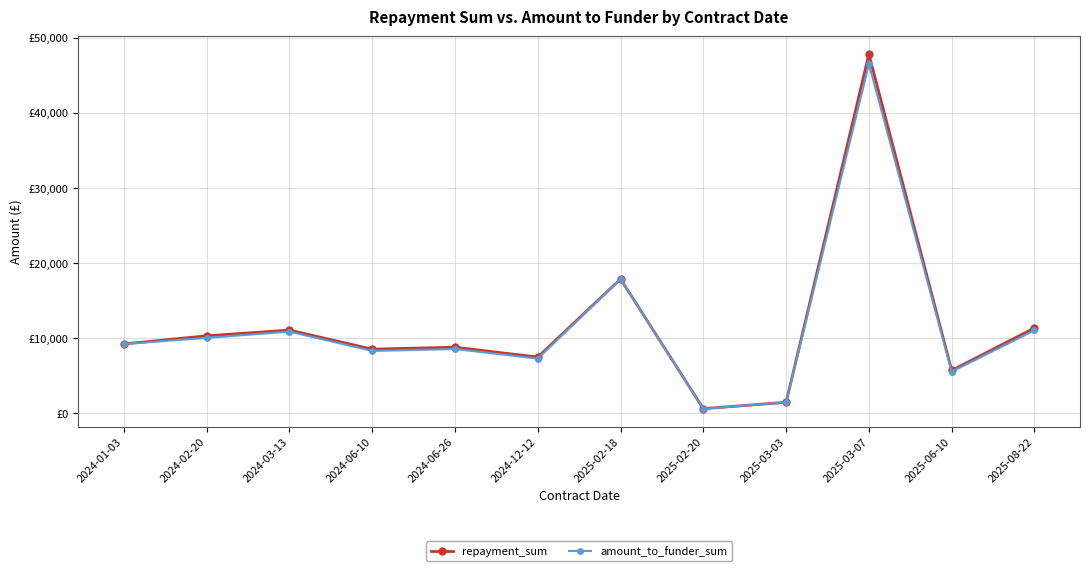

How many lines are shown in the chart?

2